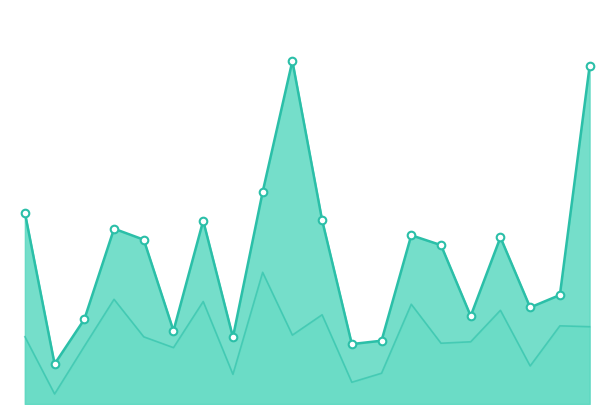

What is the change in value from 2yr1A31 to 2yr1A127?

+0.2